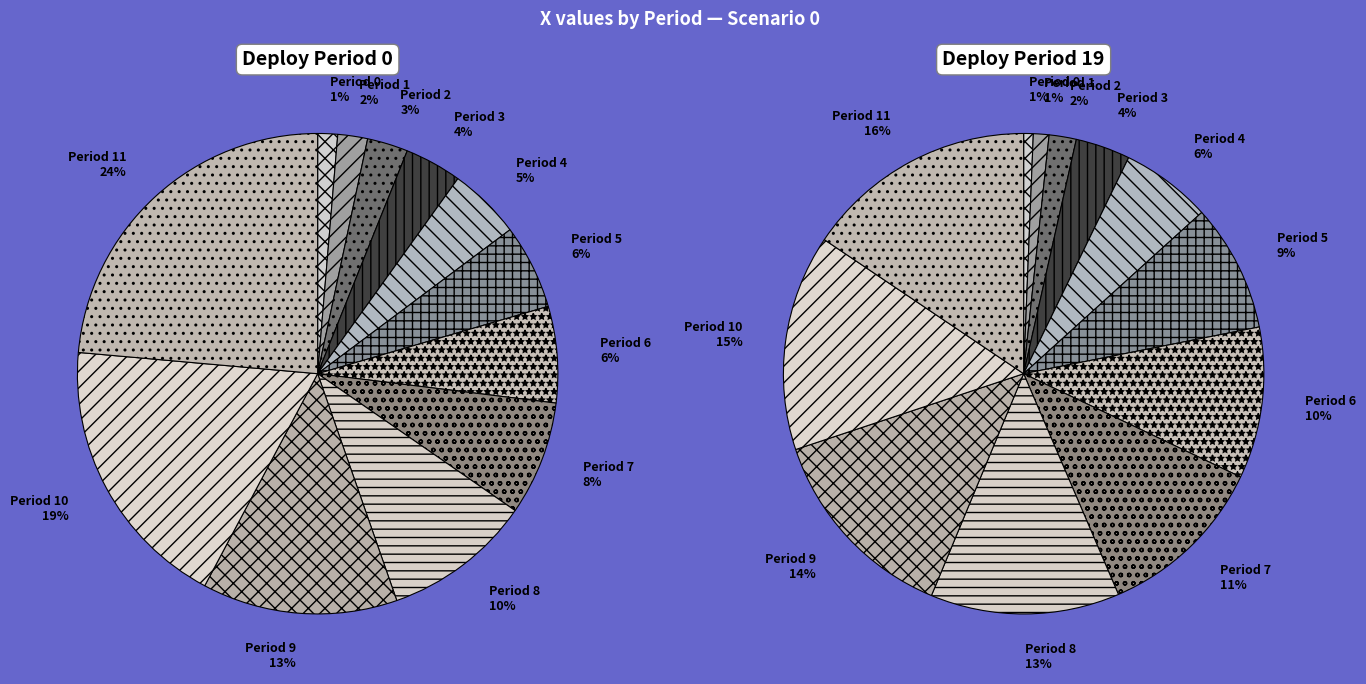

Is Period 1 the majority of the pie?

No